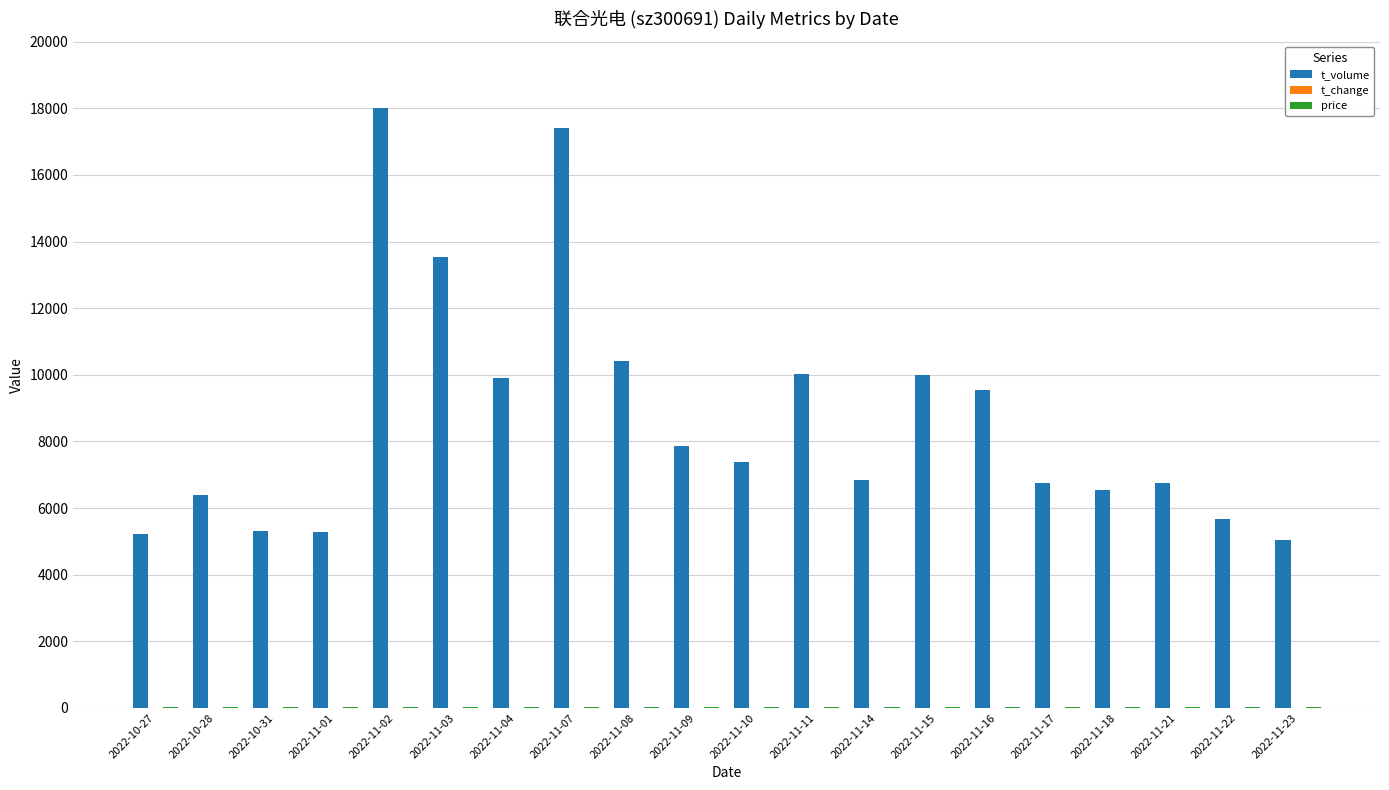

The value of t_volume at 2022-11-11 is 10030.0. True or false?

True